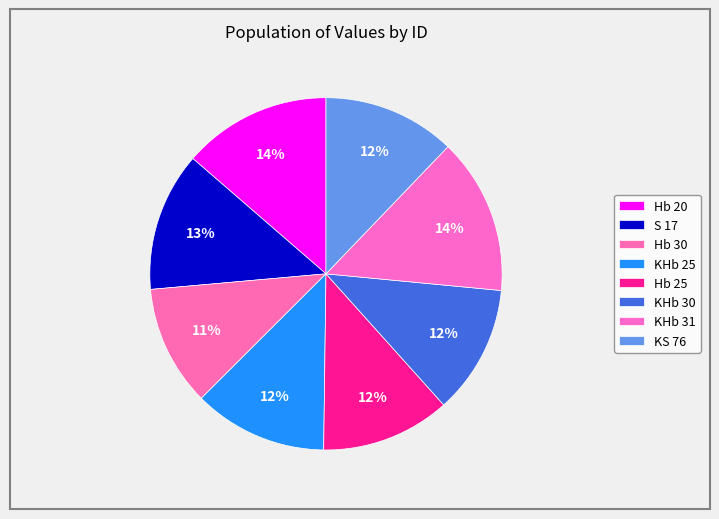

To the nearest percent, what is the average slice percentage?

12%